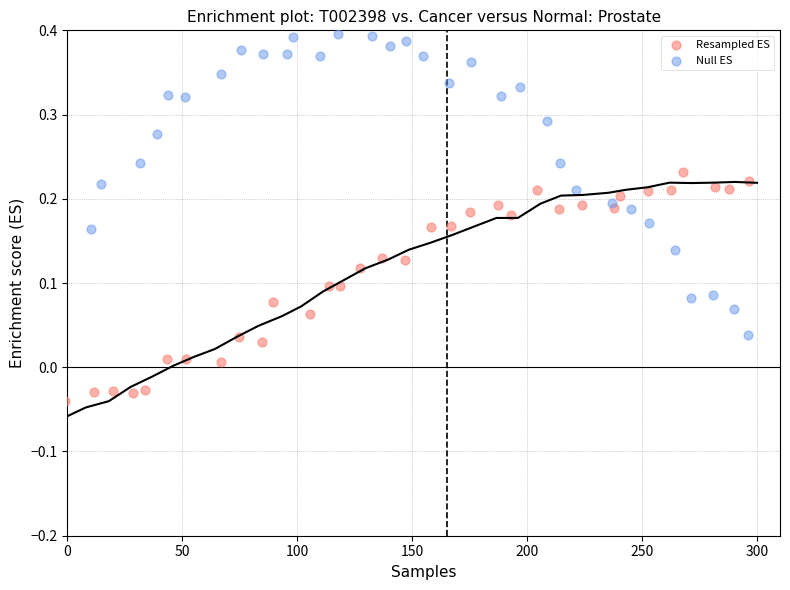

Which series has the widest spread of Y values?

Null ES